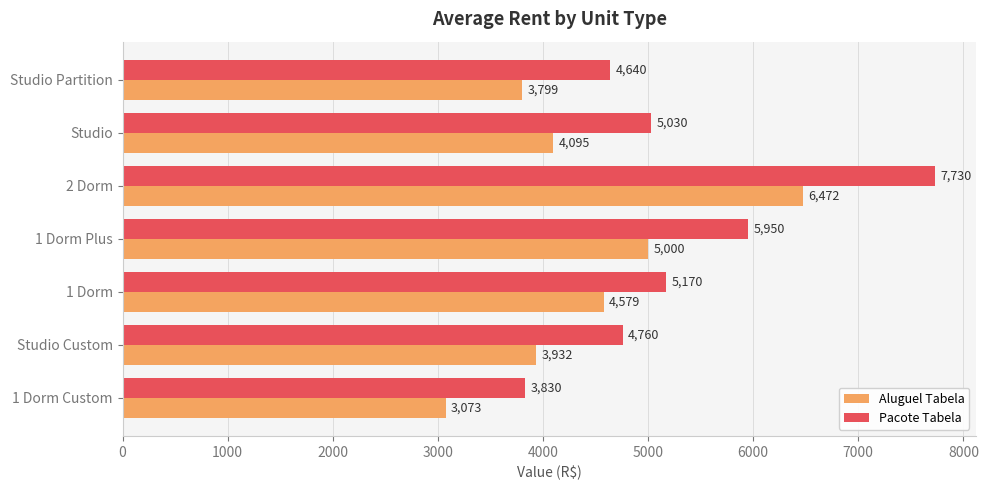

Which category has the highest value in the Pacote Tabela series?

2 Dorm